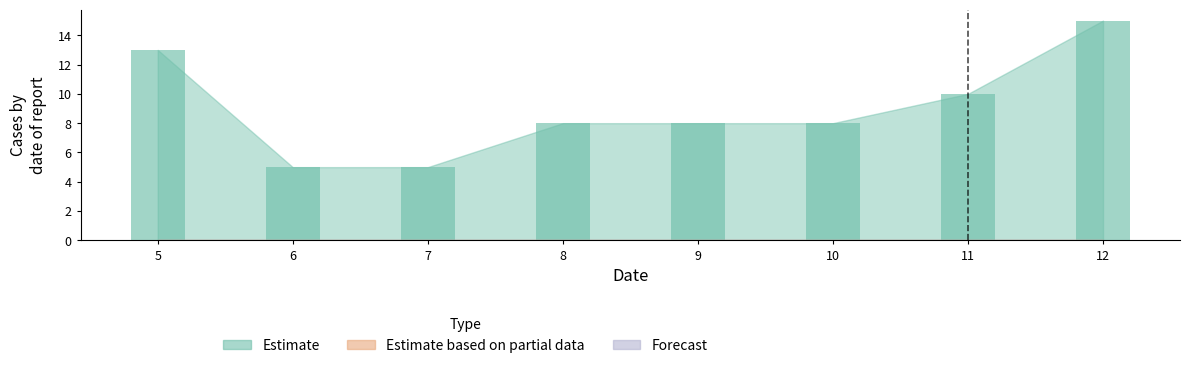

What is the average value?

9